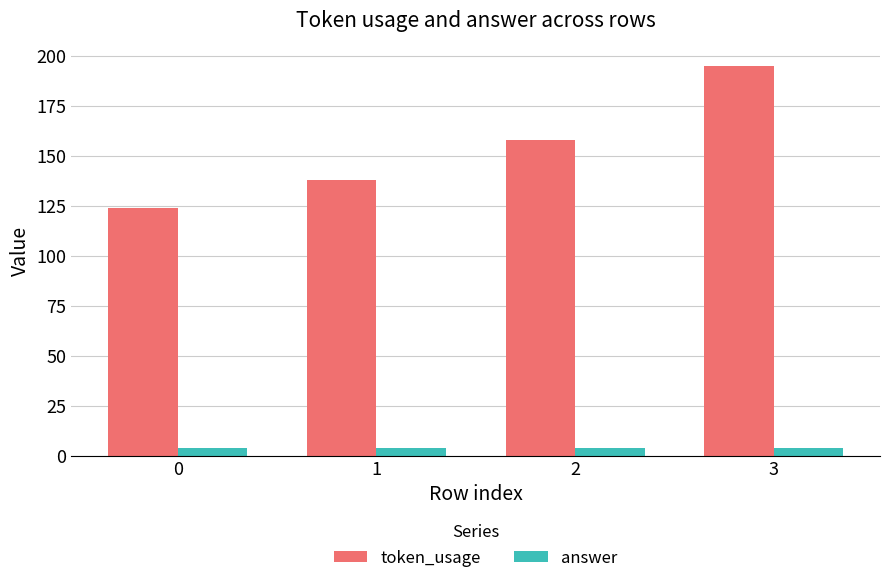

Which series has the largest total across all categories?

token_usage